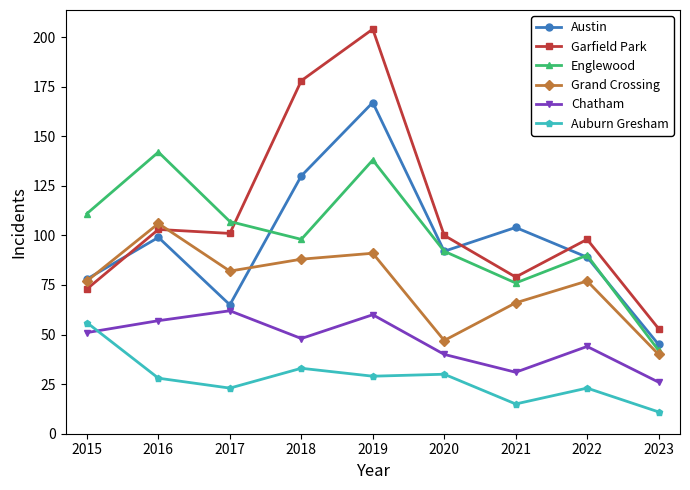

How many data points does each series have?

9